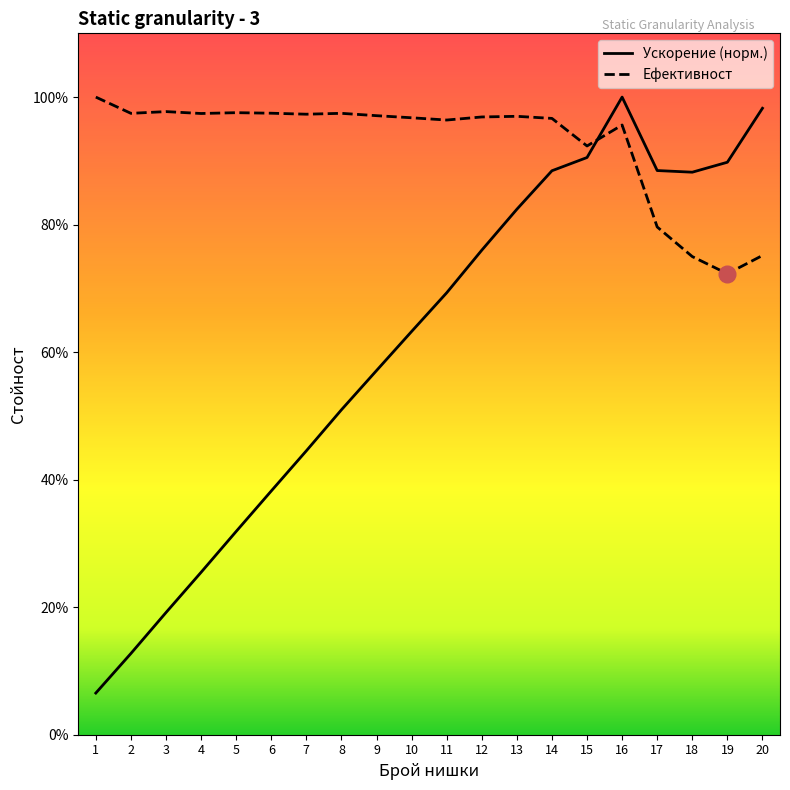

How many intersections are there between Ефективност and Ускорение?

1